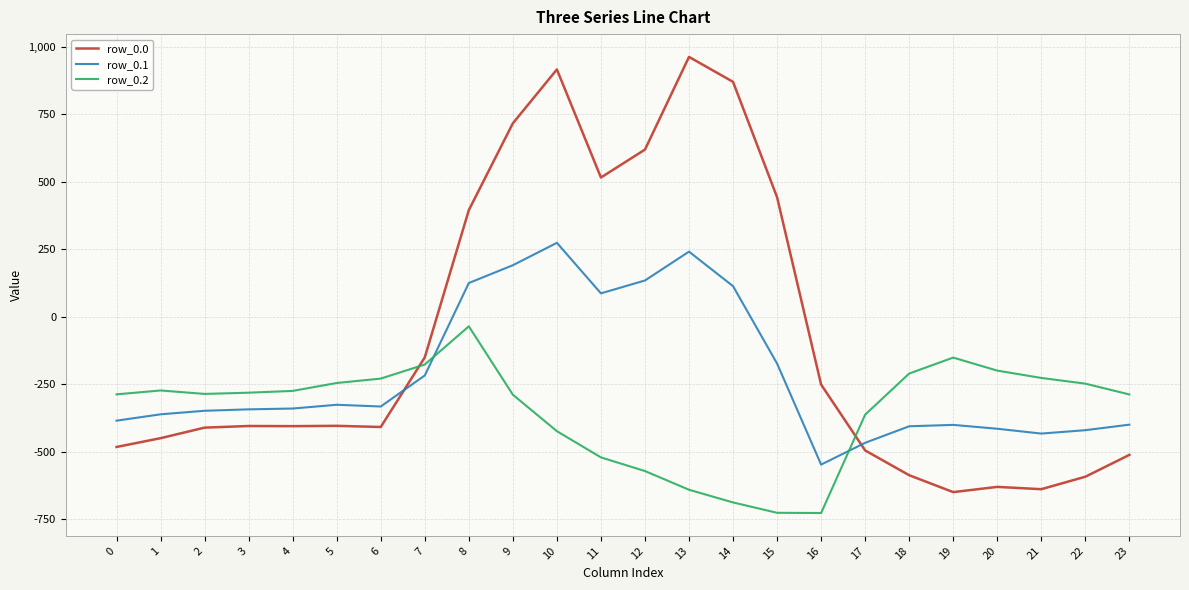

Which series has the largest total across all categories?

row_0.0